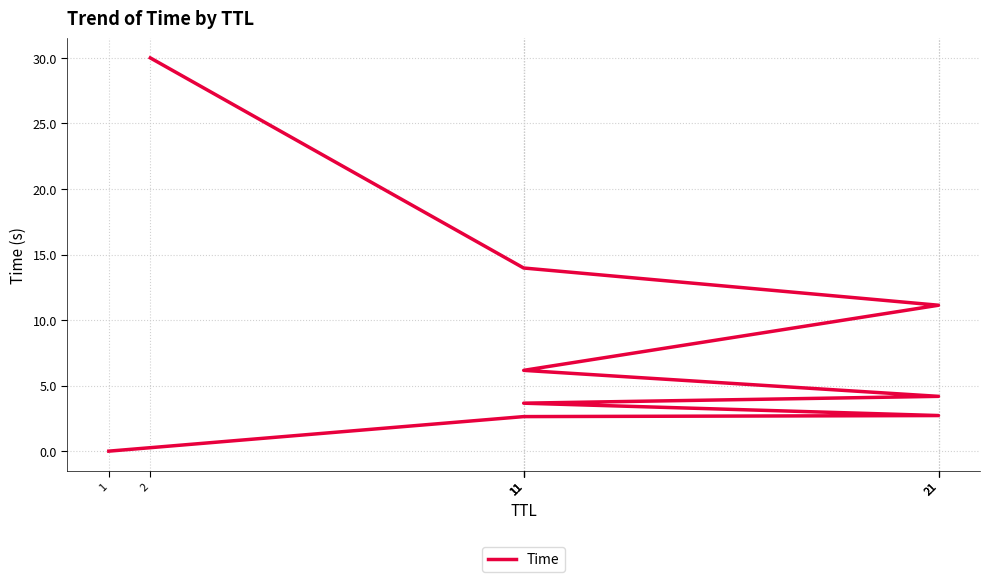

How many lines are shown in the chart?

1